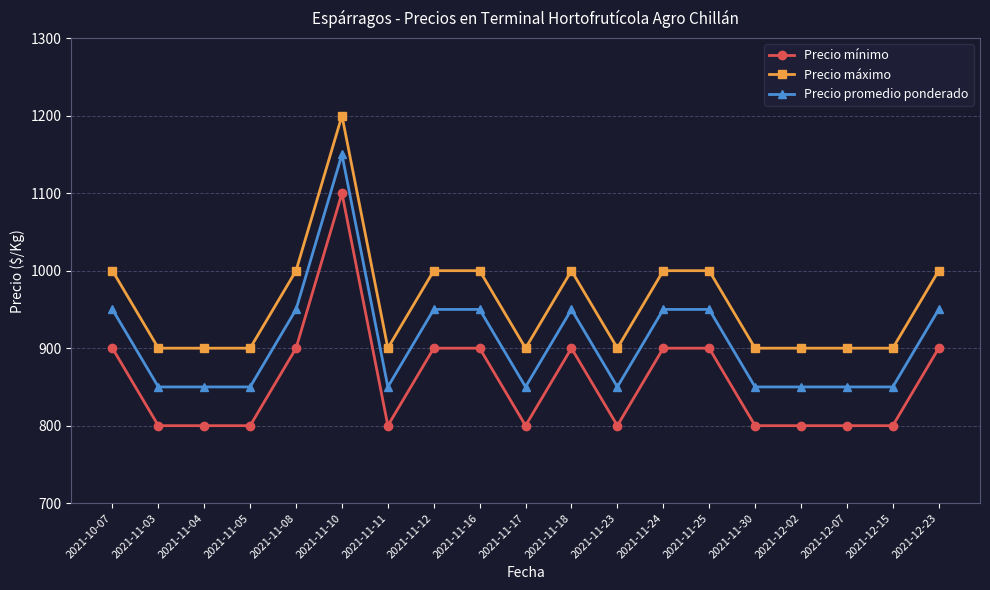

At how many categories does at least one series exceed 925?

9